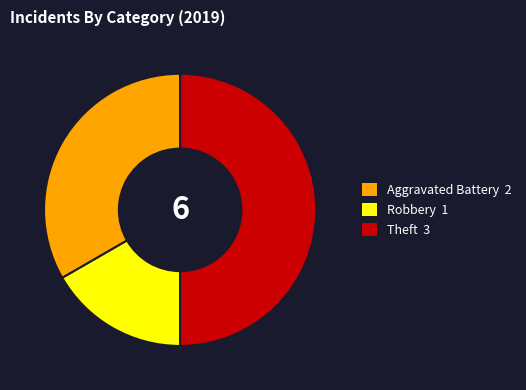

Do Theft and Robbery together represent more than half of the pie?

Yes